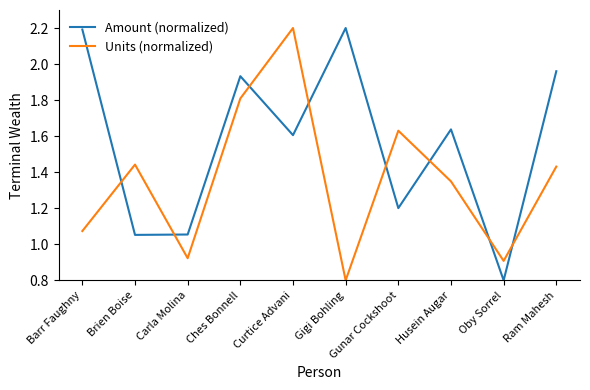

How many values in the Units (normalized) series are below 1?

3